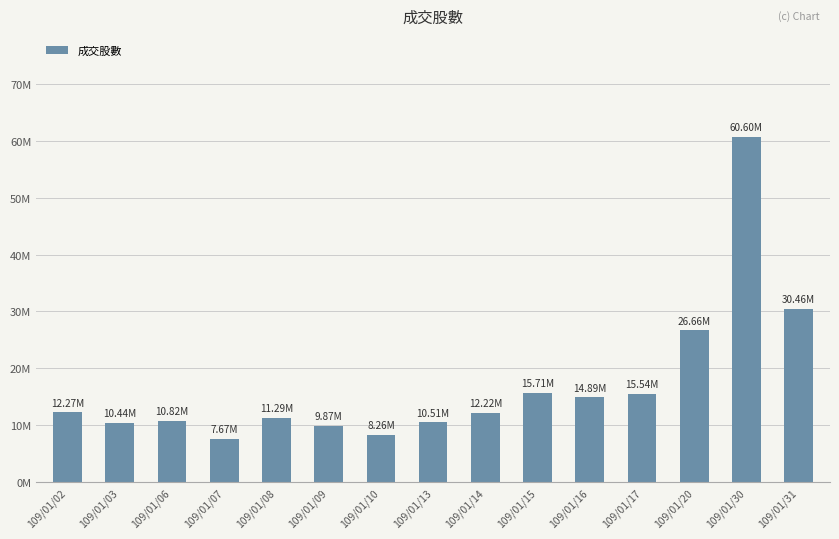

Where is the data nearest to the value 34133597?

109/01/31